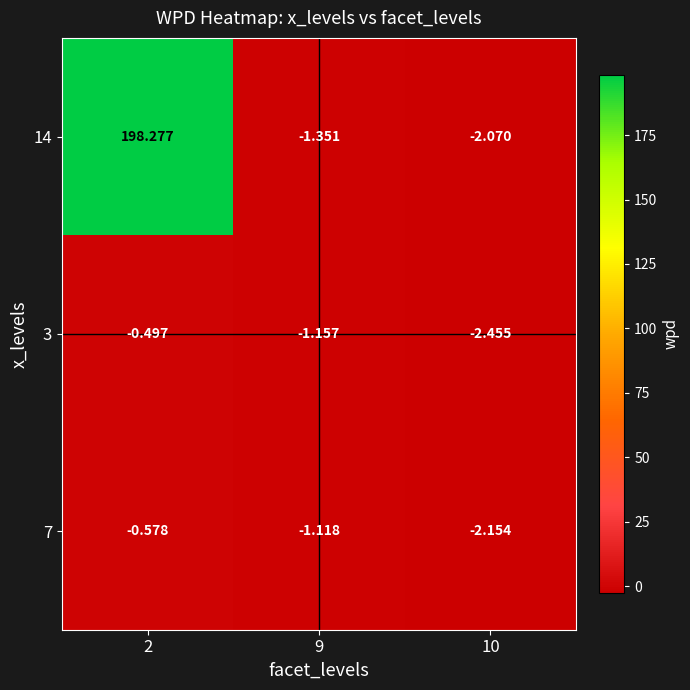

Is the value of 7 at 2 greater than the value of 14 at 2?

No